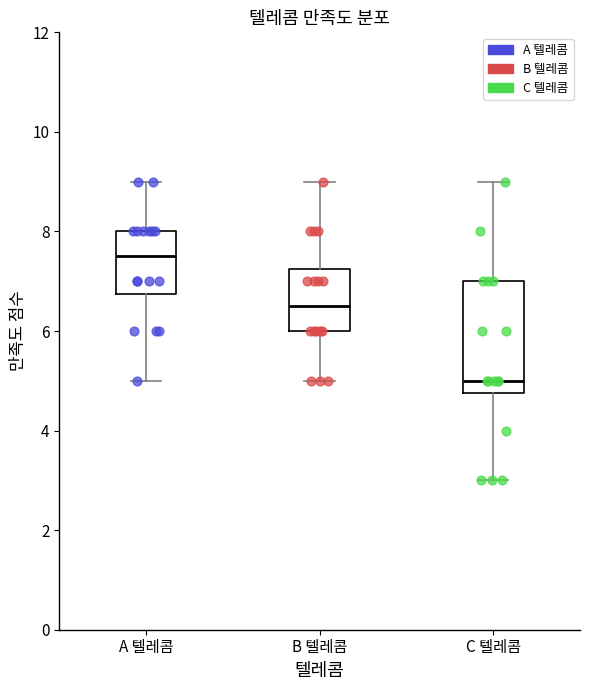

Which box is the tallest, from its lower edge to its upper edge?

C 텔레콤